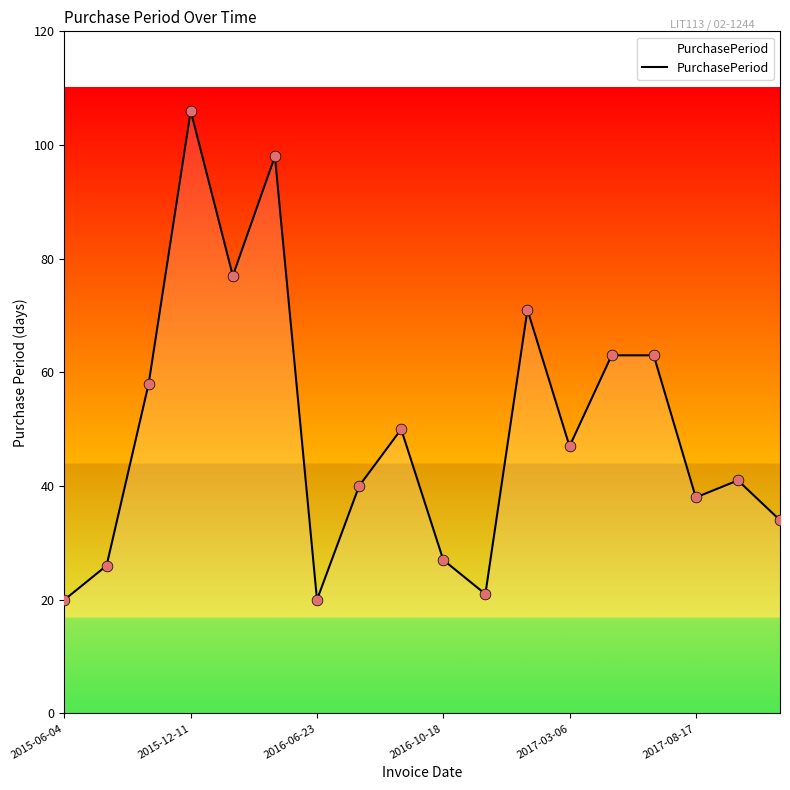

What is the minimum value shown in the chart?

20